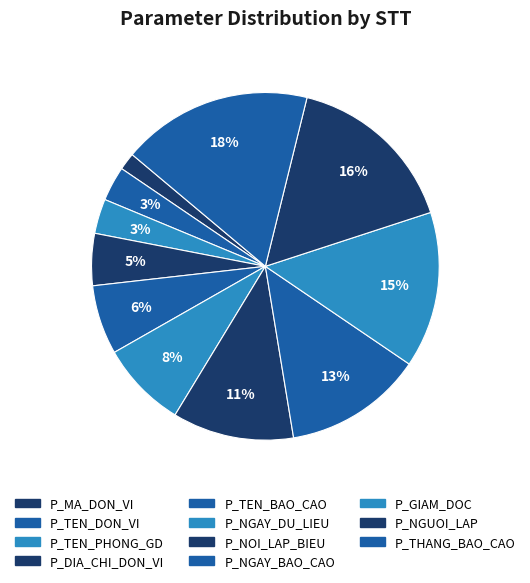

Combined, do P_GIAM_DOC and P_NOI_LAP_BIEU account for over 50%?

No